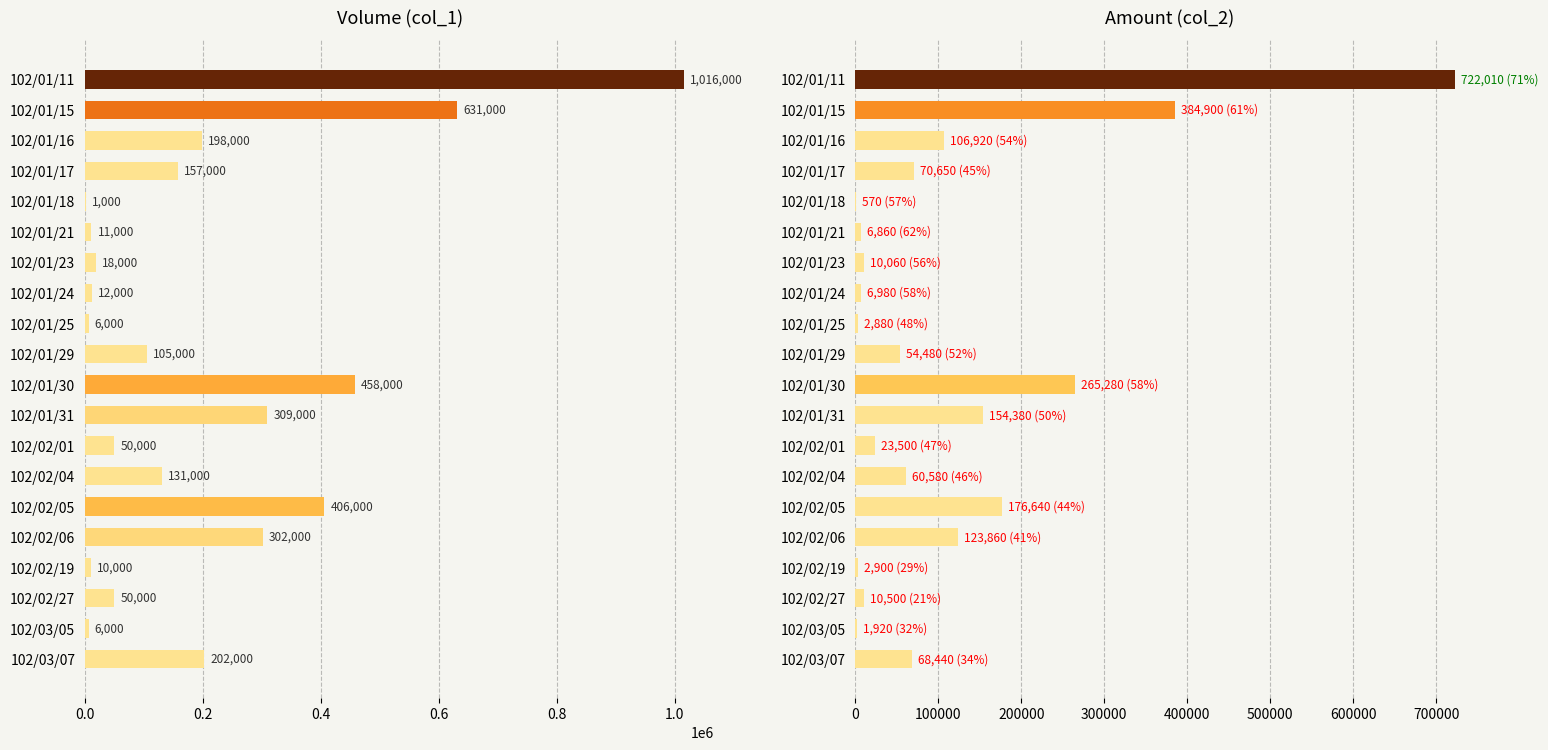

Rank the series by their maximum value, from lowest to highest.

col_2, col_1